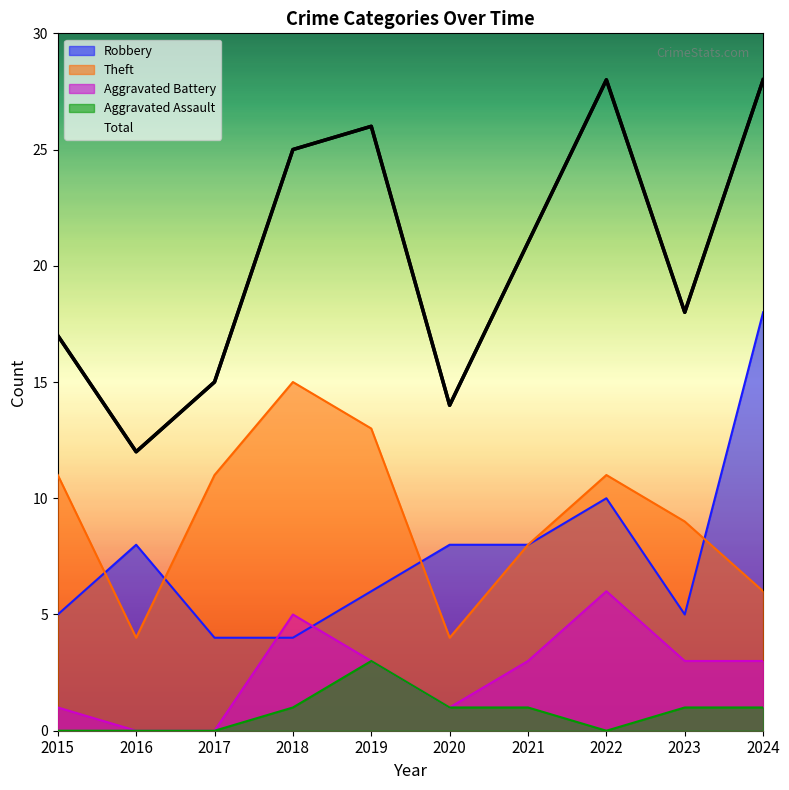

Is it true that the value at 2019 is 10?

False